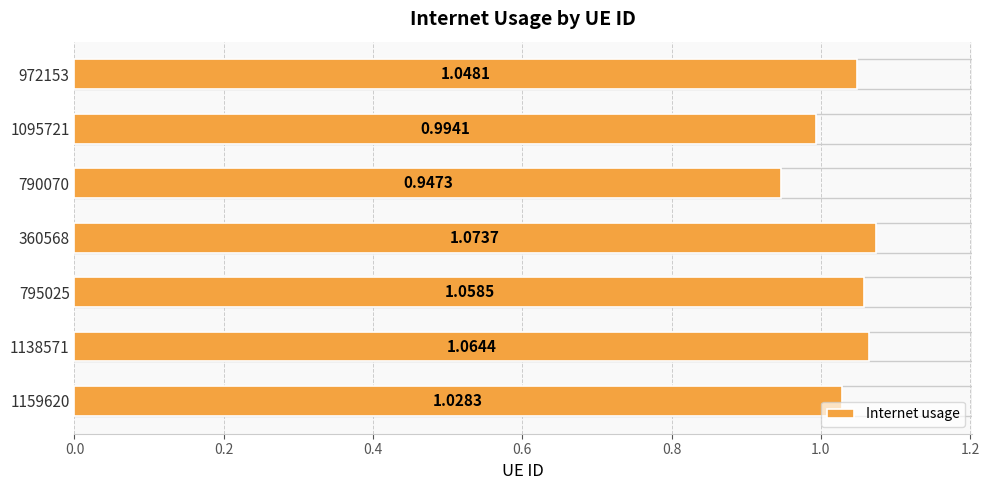

Which label corresponds to the smallest value in the chart?

790070